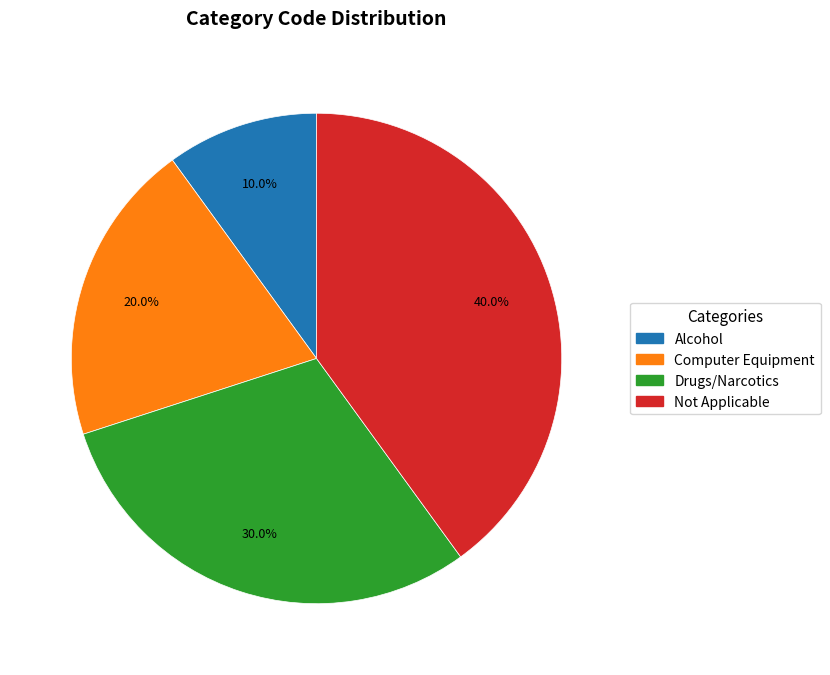

Is there any slice that represents more than half of the pie?

No